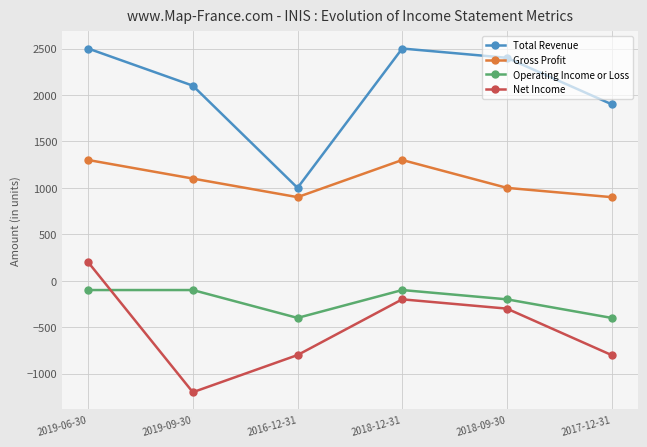

Reading left to right, transcribe all the data shown in this chart.

Total Revenue: 2500	2100	1000	2500	2400	1900
Gross Profit: 1300	1100	900	1300	1000	900
Operating Income or Loss: -100	-100	-400	-100	-200	-400
Net Income: 200	-1200	-800	-200	-300	-800